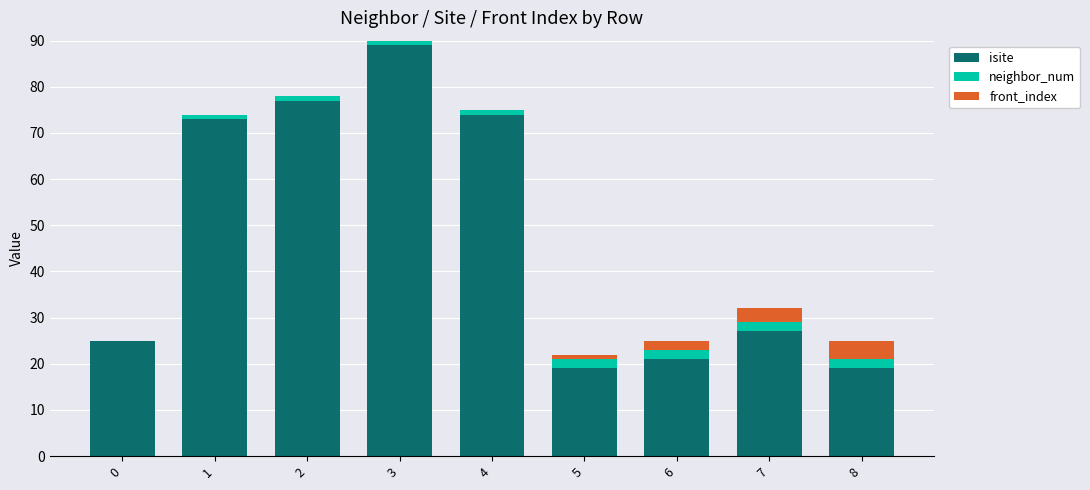

Are the bars grouped side by side (vs. stacked)?

No